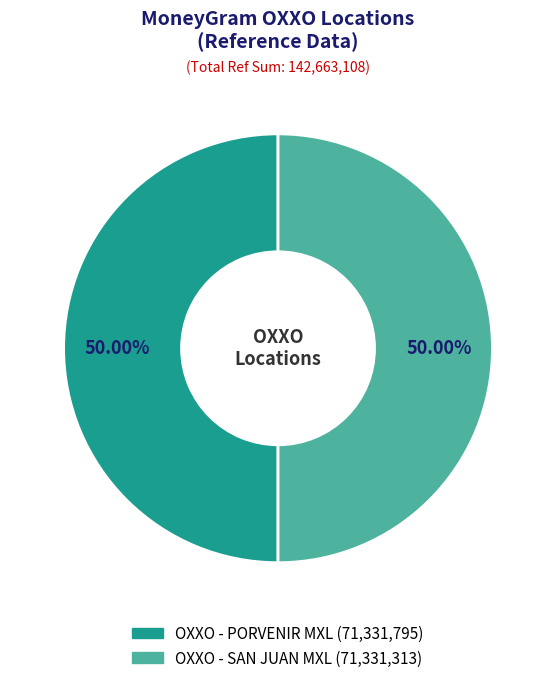

What percentage do OXXO - SAN JUAN MXL and OXXO - PORVENIR MXL together represent?

100.0%